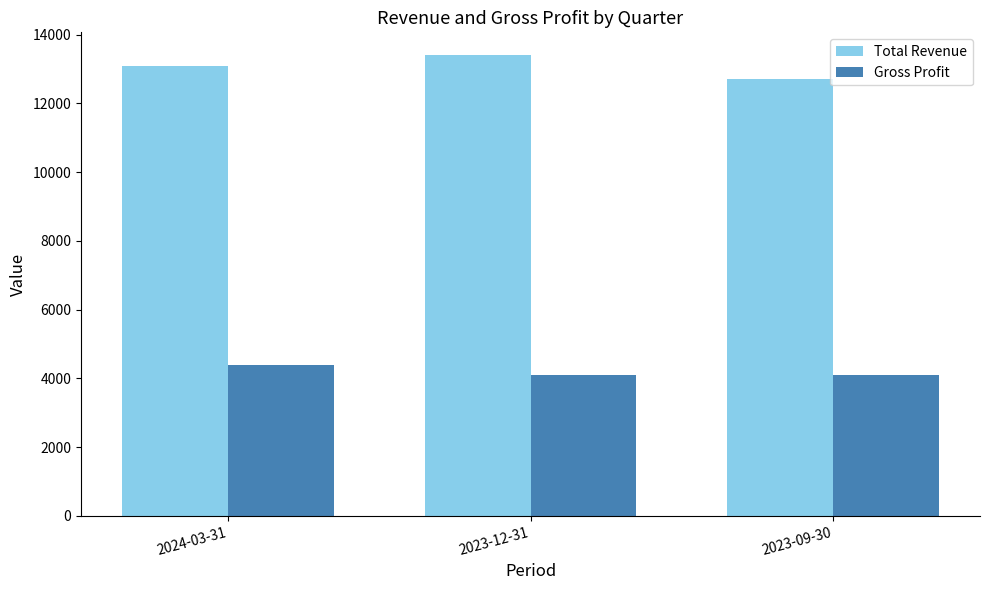

How many data points in Gross Profit are above 4100?

1